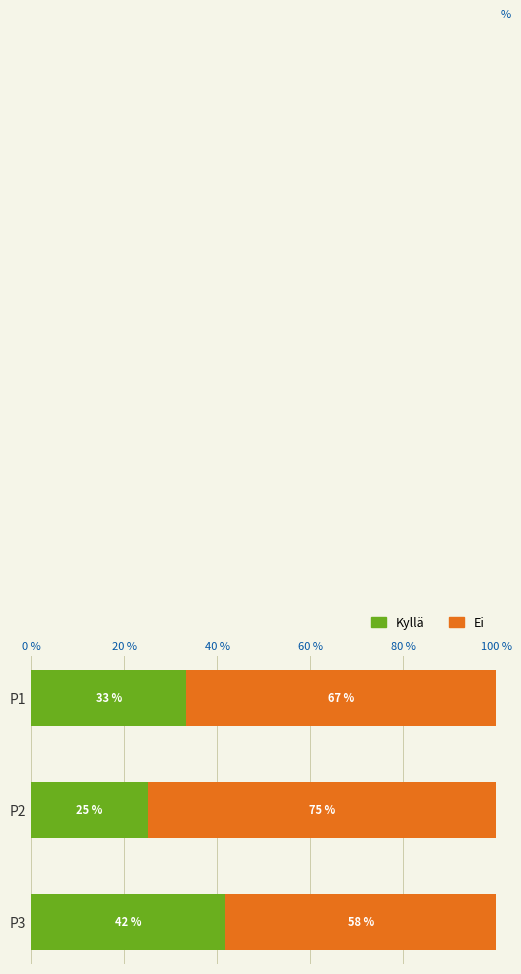

Read the Kyllä value at P3.

41.7